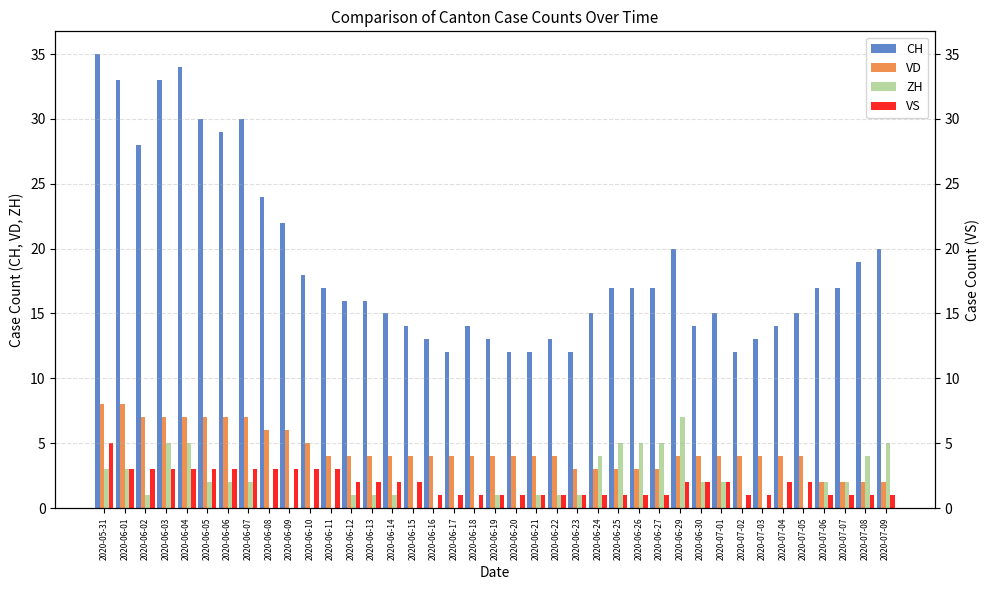

List the labels in order of CH value, largest first.

2020-05-31, 2020-06-04, 2020-06-01, 2020-06-03, 2020-06-05, 2020-06-07, 2020-06-06, 2020-06-02, 2020-06-08, 2020-06-09, 2020-06-29, 2020-07-09, 2020-07-08, 2020-06-10, 2020-06-11, 2020-06-25, 2020-06-26, 2020-06-27, 2020-07-06, 2020-07-07, 2020-06-12, 2020-06-13, 2020-06-14, 2020-06-24, 2020-07-01, 2020-07-05, 2020-06-15, 2020-06-18, 2020-06-30, 2020-07-04, 2020-06-16, 2020-06-19, 2020-06-22, 2020-07-03, 2020-06-17, 2020-06-20, 2020-06-21, 2020-06-23, 2020-07-02